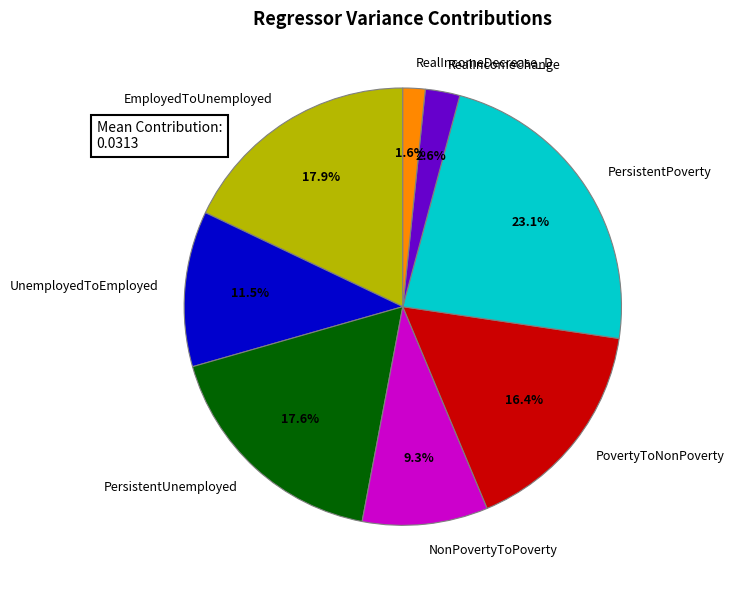

Is EmployedToUnemployed the majority of the pie?

No